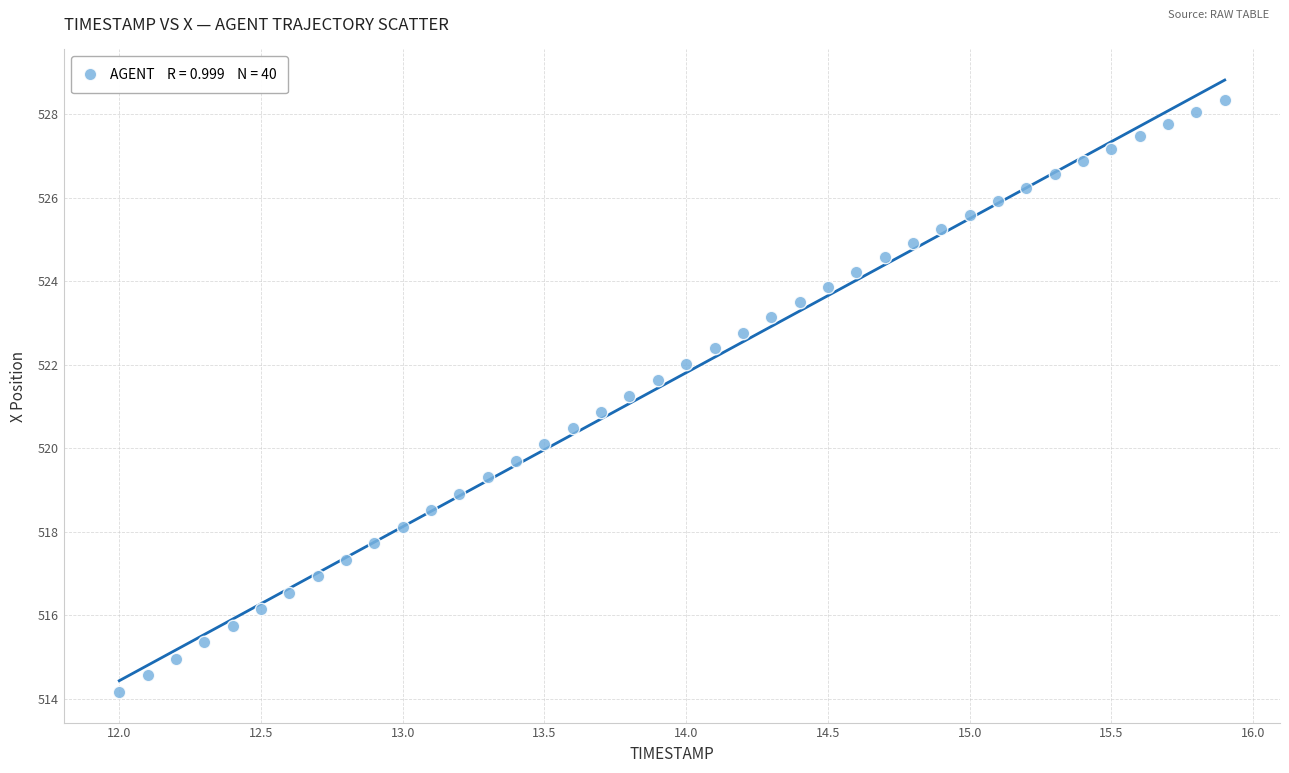

What is the range of X values (max minus min)?

3.9